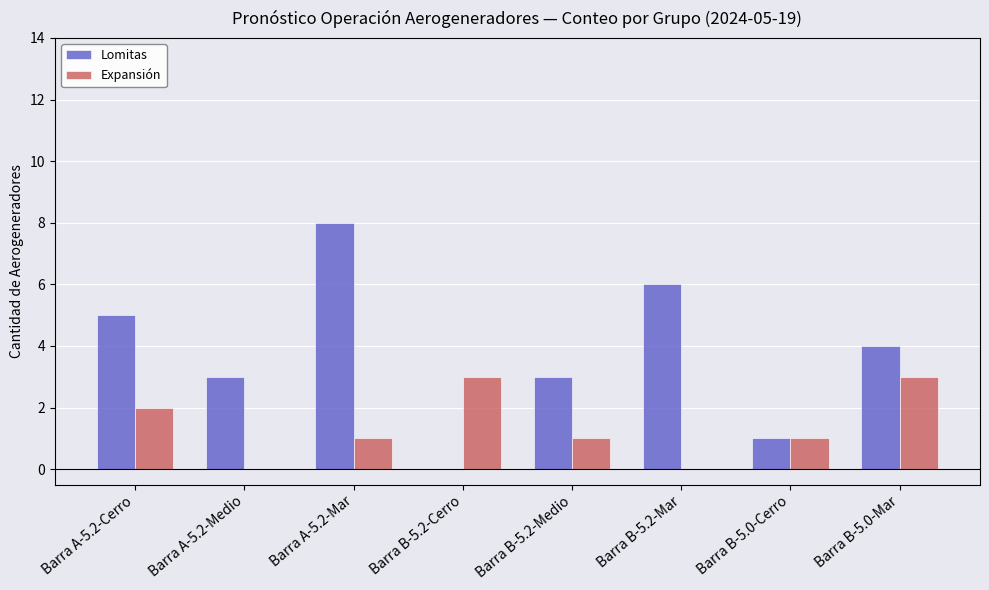

Read the Expansión value at Barra A-5.2-Mar.

1